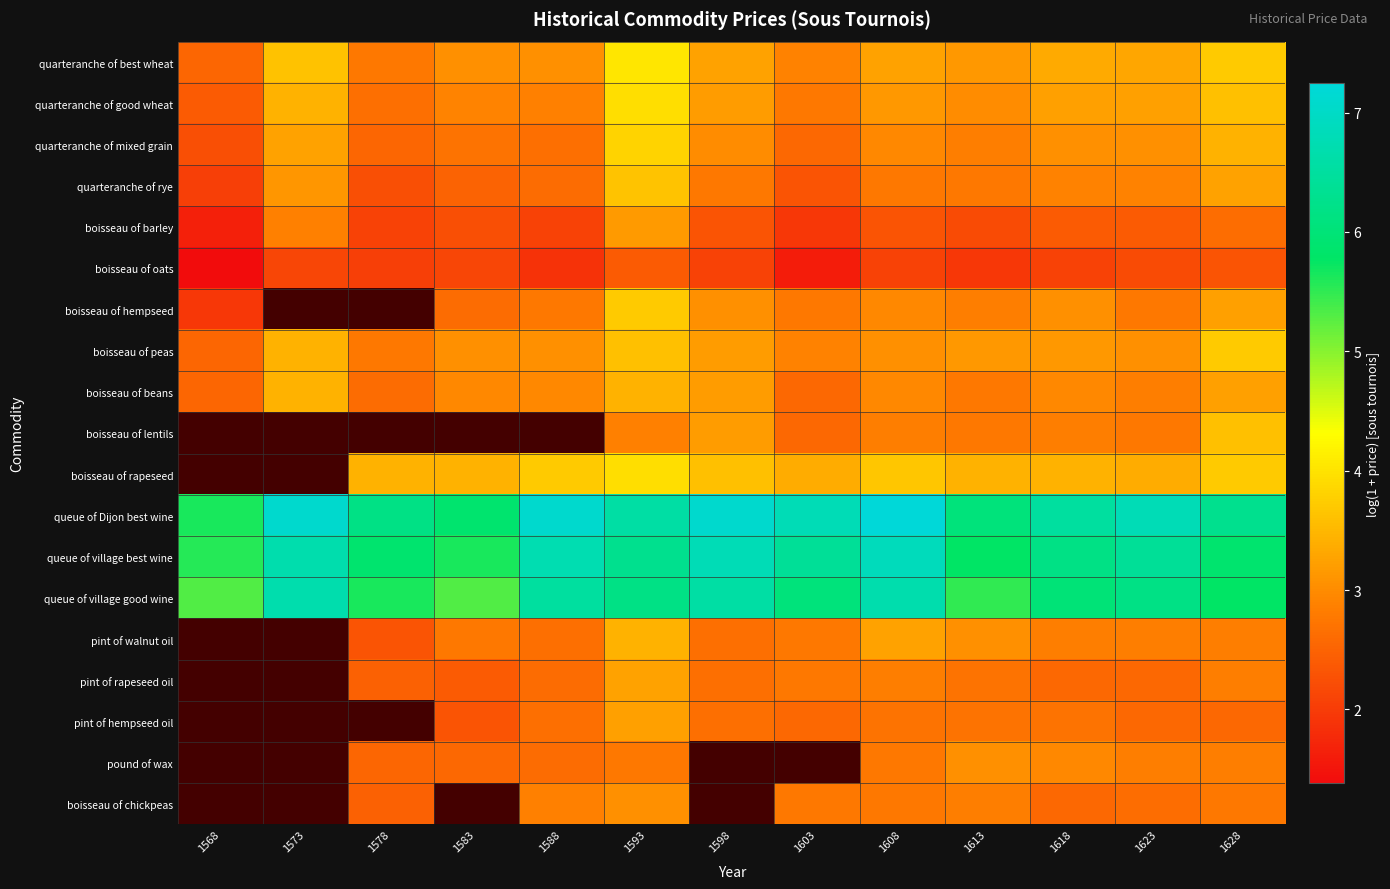

How many data points does each series have?

13